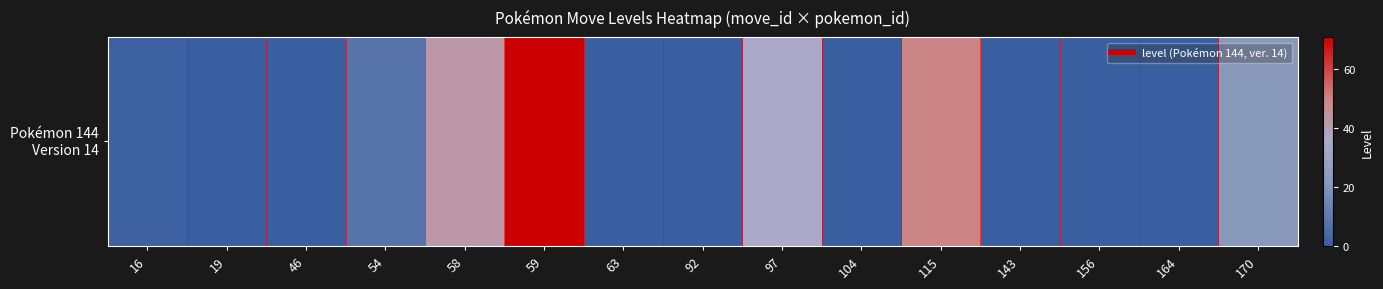

Where is the data nearest to the value 35?

97